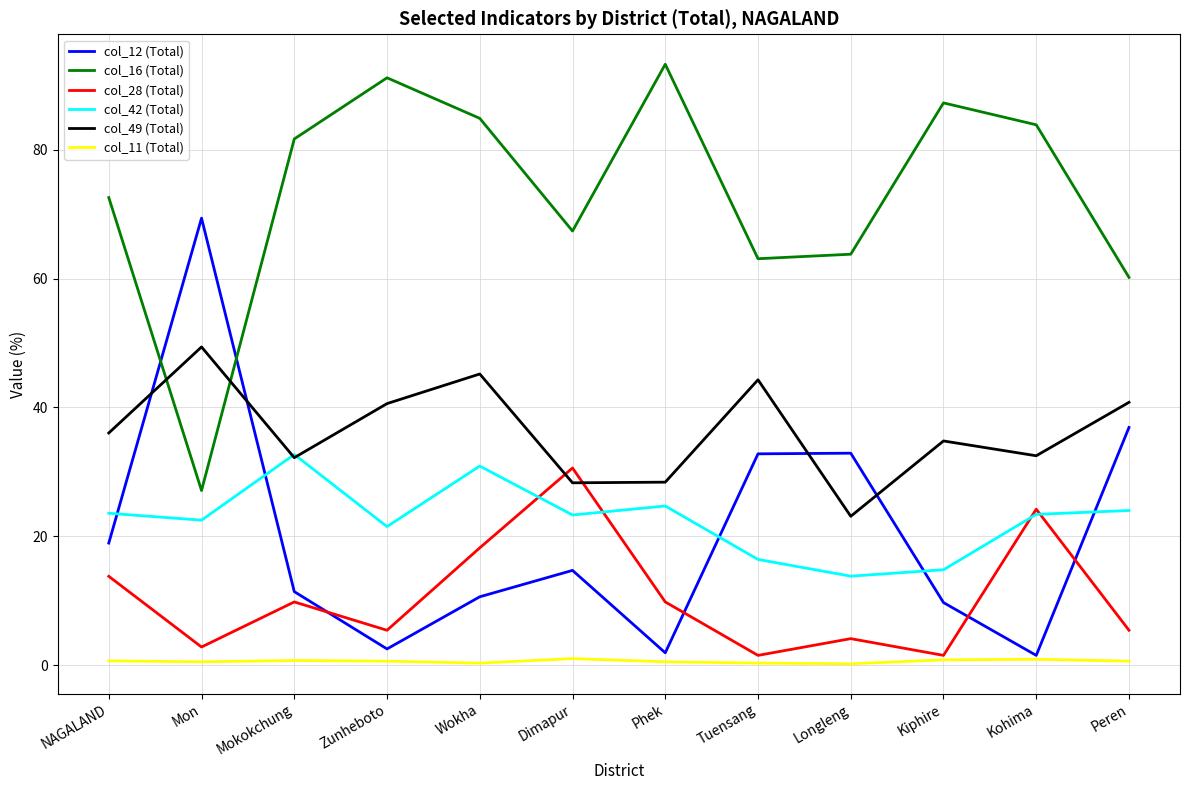

Which series has the largest total across all categories?

col_16 (Total)